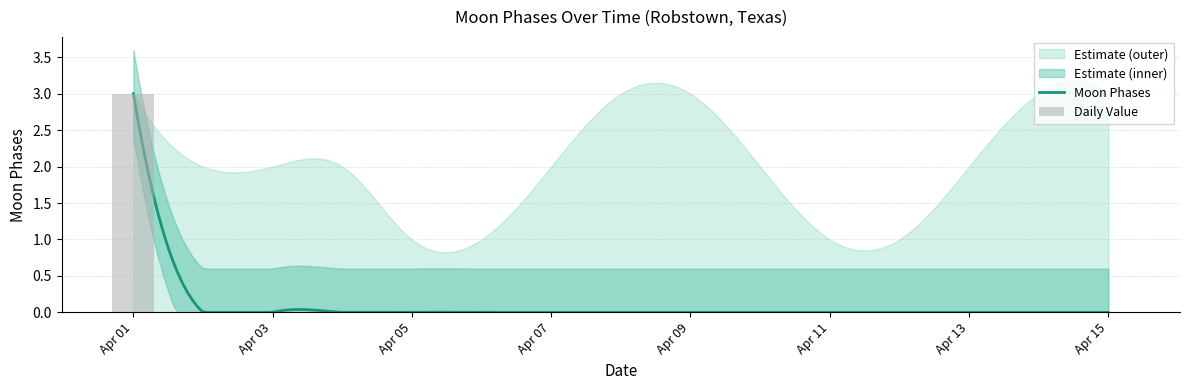

At which label does Moon Phases reach its peak?

2022-04-01